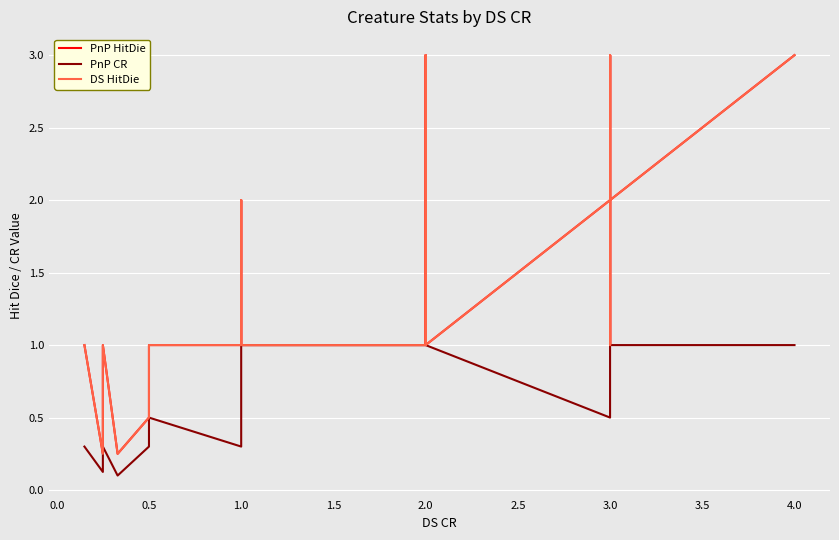

What is the greatest value displayed?

3.0